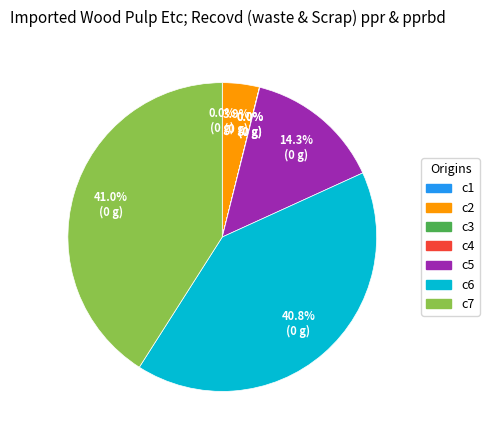

Is there a majority slice in this chart?

No